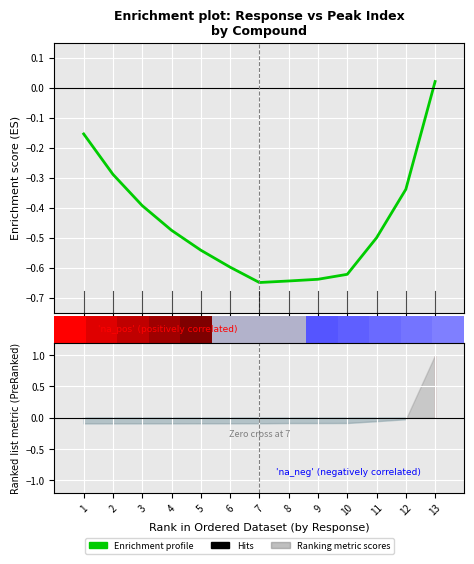

Reading left to right, transcribe all the data shown in this chart.

-0.2	-0.3	-0.4	-0.5	-0.5	-0.6	-0.7	-0.6	-0.6	-0.6	-0.5	-0.3	0.0